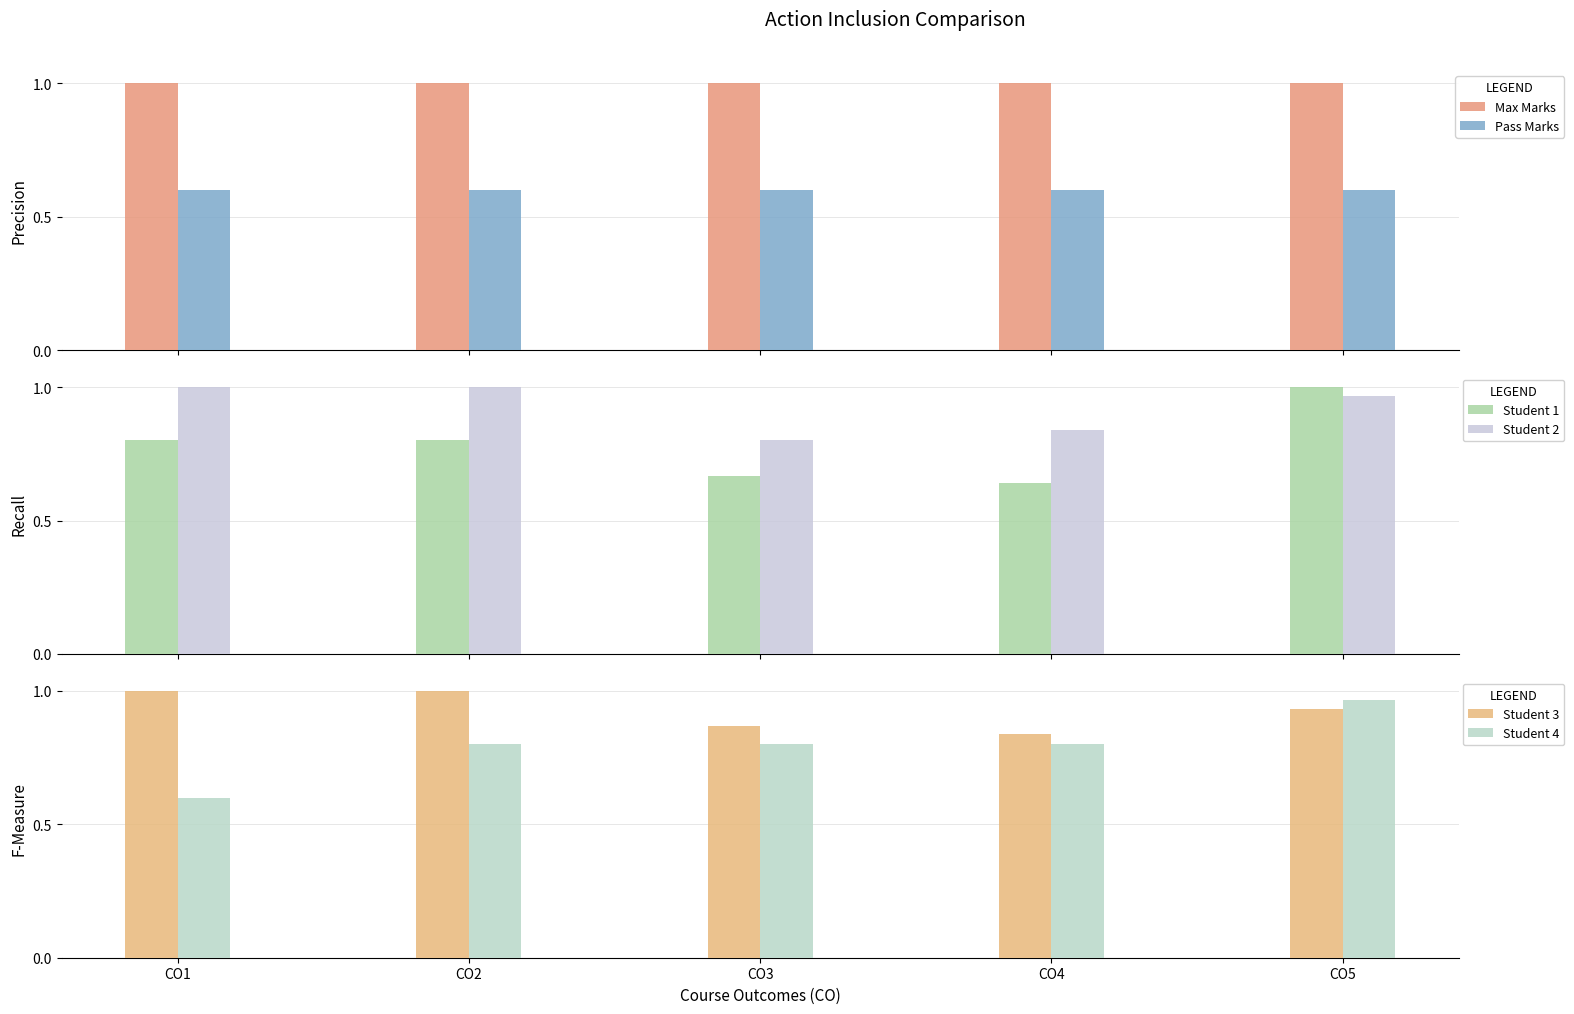

Between CO4 and CO5, which series saw the biggest shift?

Student 1